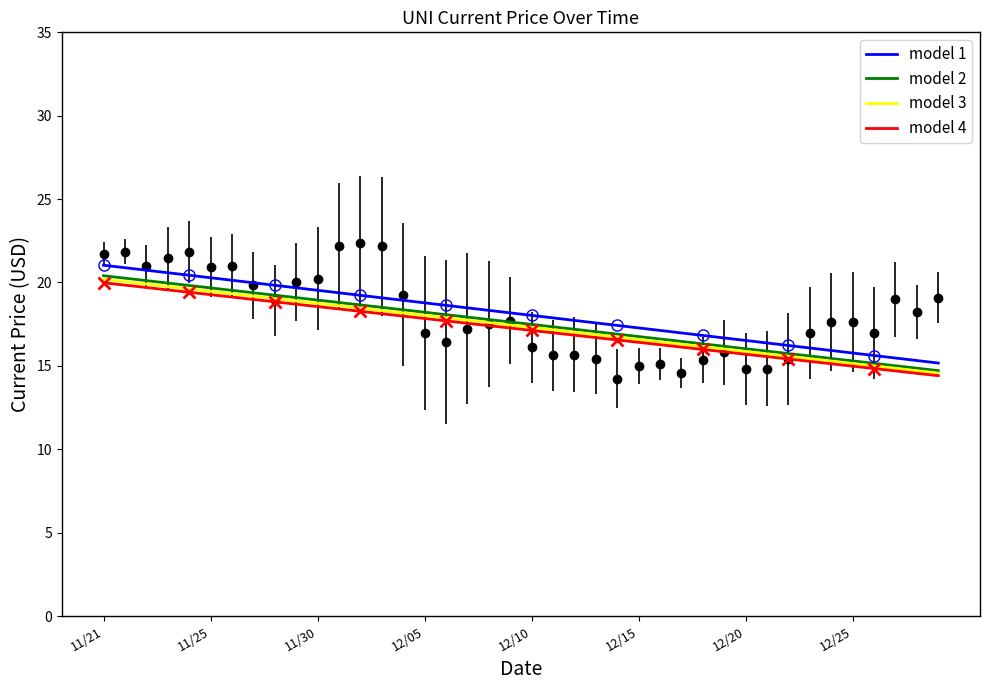

List the series in order of their overall mean, highest first.

model 1, model 2, model 3, model 4